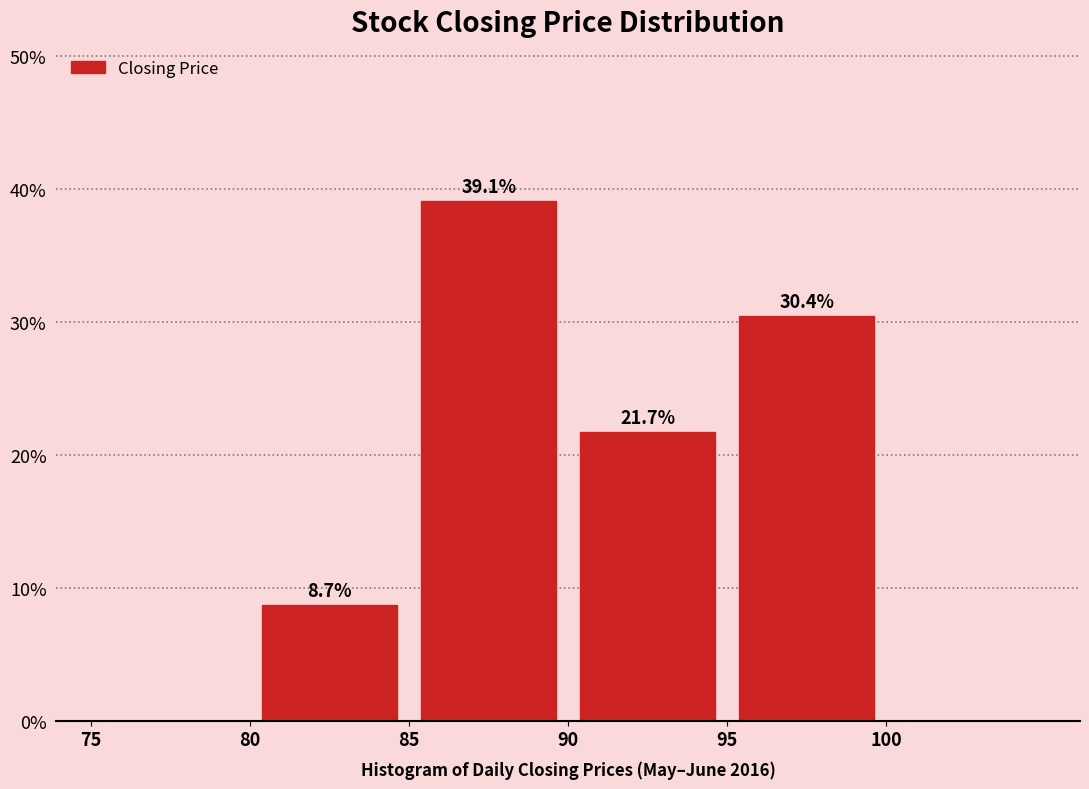

Which range on the x-axis has the tallest bar?

85 to 90